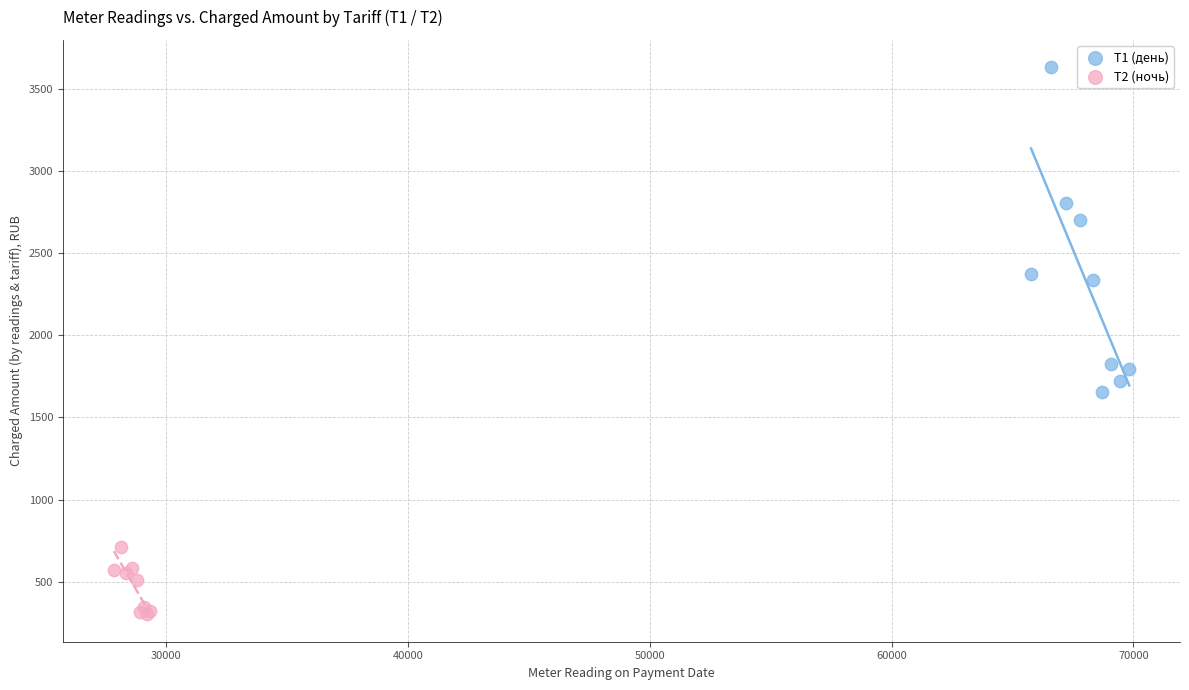

Which series has the largest Y range (max minus min)?

Т1 (день)